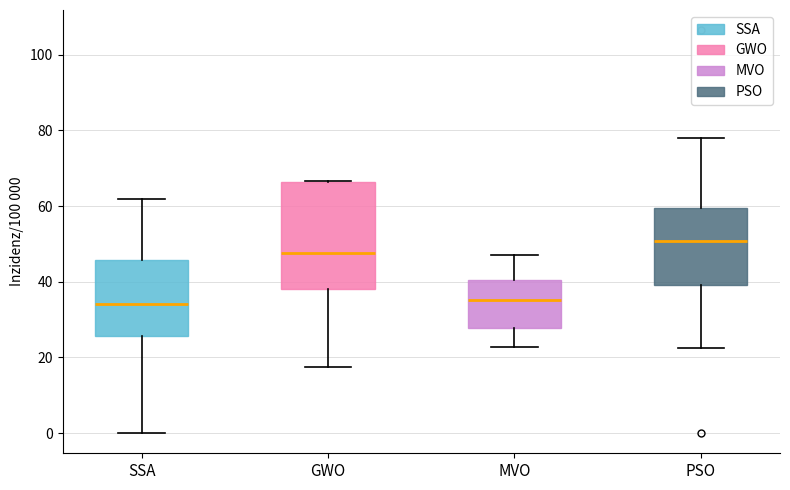

Which box has the highest median line?

PSO